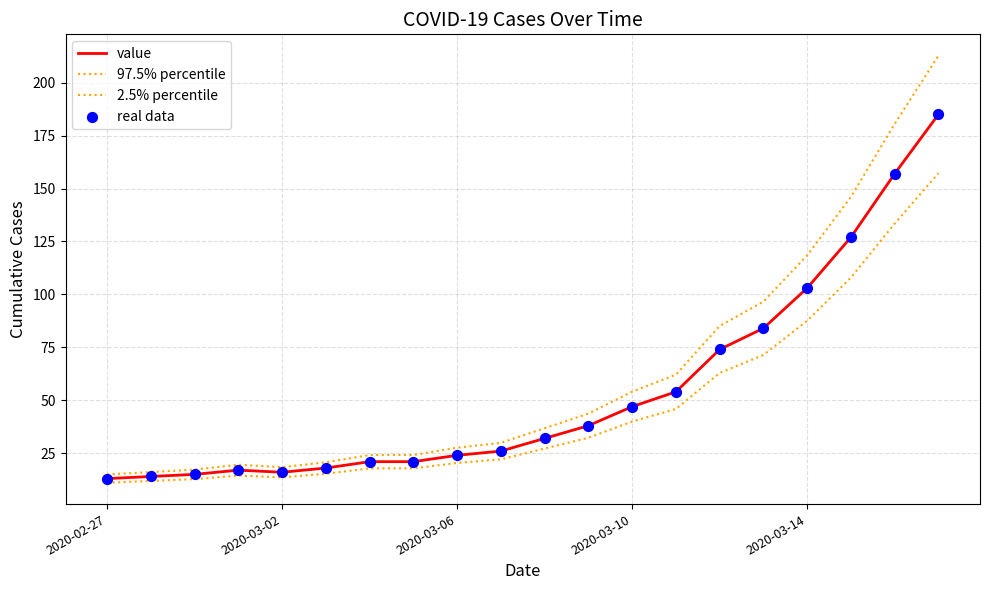

Which series has the largest total across all categories?

97.5% percentile